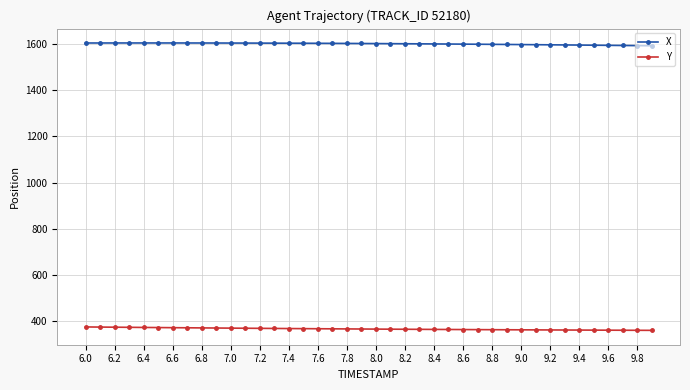

List the series in order of their overall mean, lowest first.

Y, X